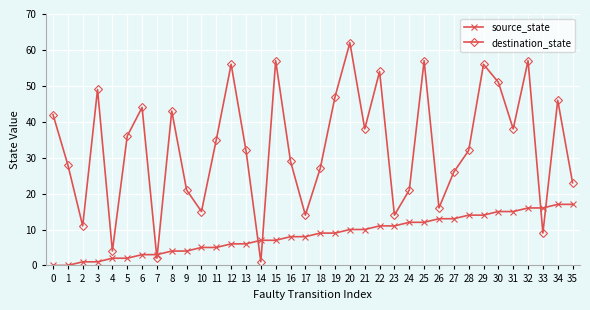

After their last crossing, which series has the higher values: destination_state or source_state?

destination_state